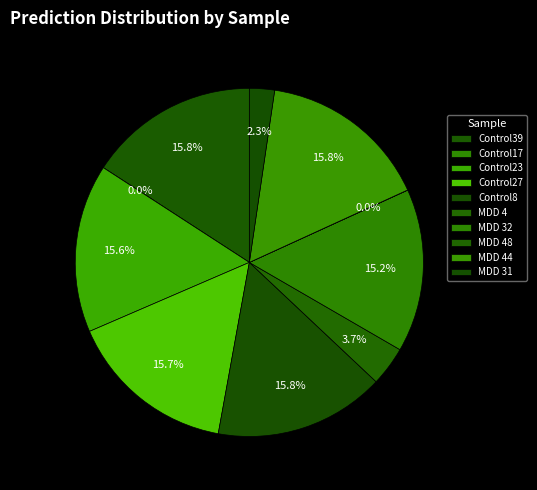

Is it true that MDD 44 is 22% of the pie?

False